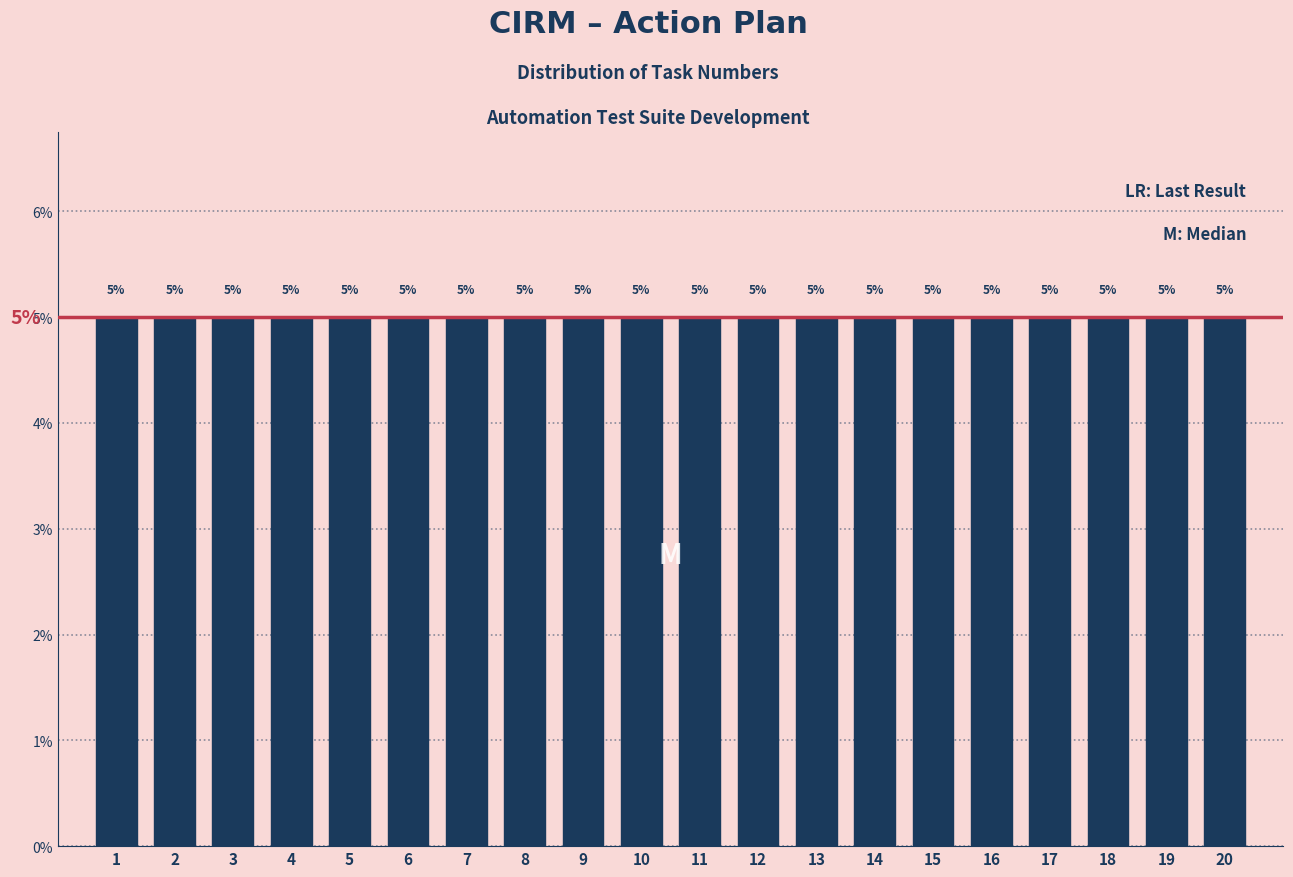

Reading left to right, transcribe this chart: for each bar, give the range it covers on the x-axis and its height.

0.5 to 1.5: 5
1.5 to 2.5: 5
2.5 to 3.5: 5
3.5 to 4.5: 5
4.5 to 5.5: 5
5.5 to 6.5: 5
6.5 to 7.5: 5
7.5 to 8.5: 5
8.5 to 9.5: 5
9.5 to 10.5: 5
10.5 to 11.5: 5
11.5 to 12.5: 5
12.5 to 13.5: 5
13.5 to 14.5: 5
14.5 to 15.5: 5
15.5 to 16.5: 5
16.5 to 17.5: 5
17.5 to 18.5: 5
18.5 to 19.5: 5
19.5 to 20.5: 5